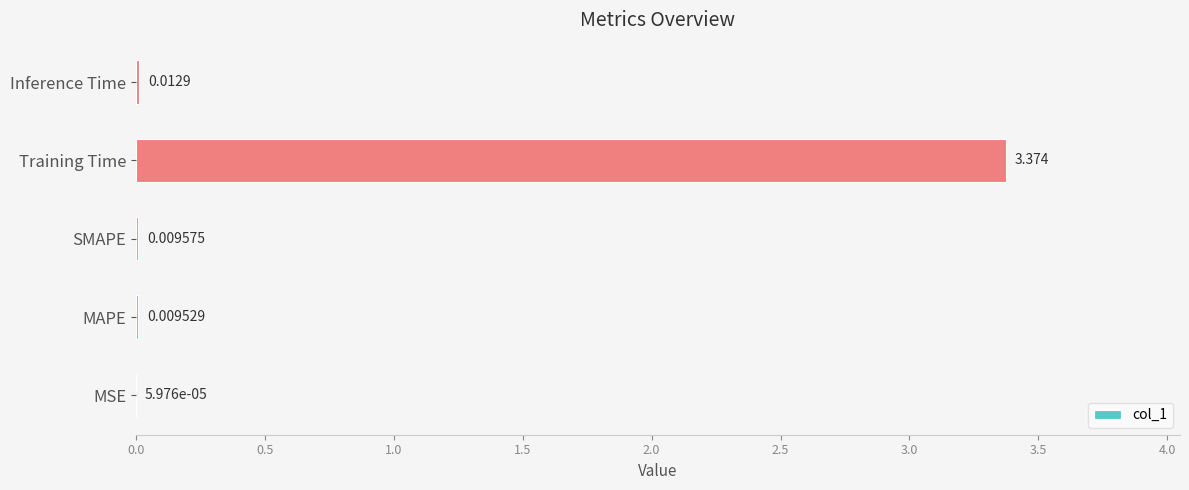

Count the number of data series in this chart.

1